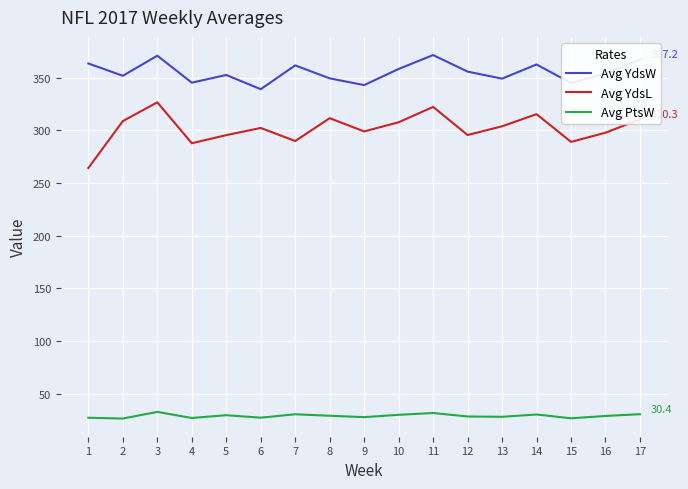

What is the highest value of the Avg PtsW series?

32.6